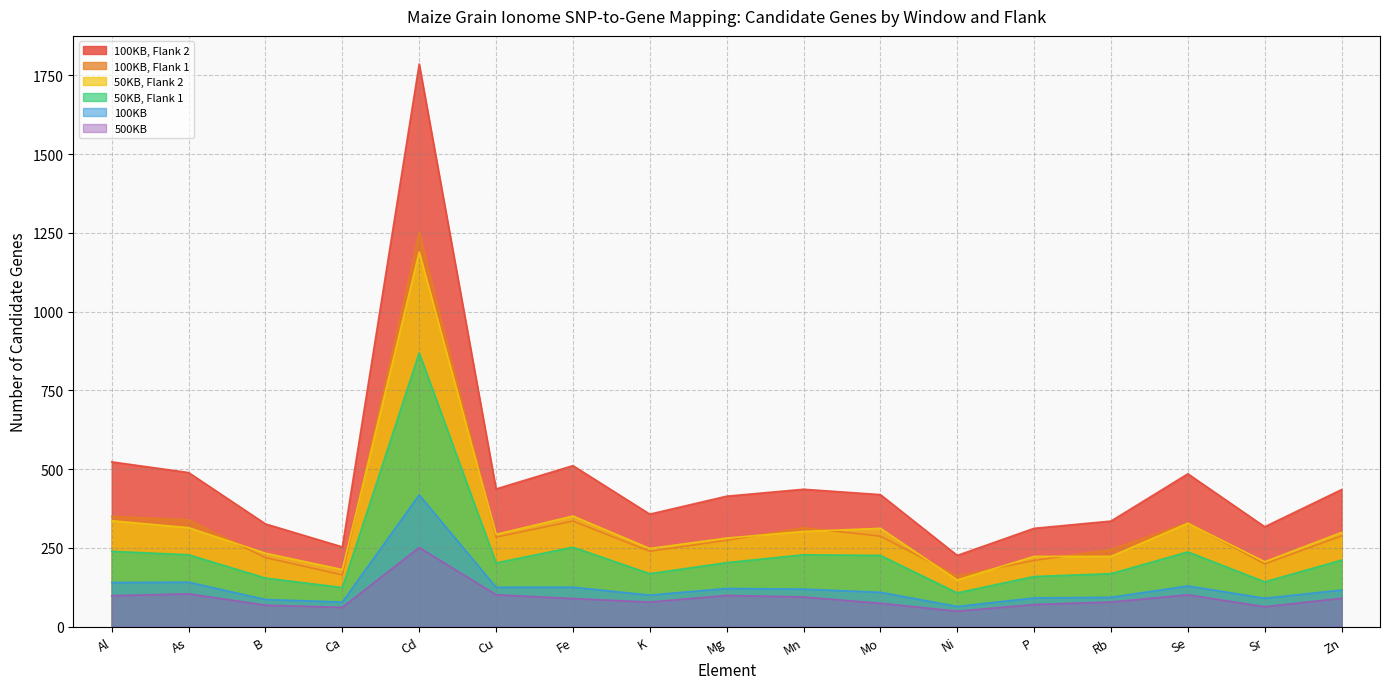

How many data points does each series have?

17